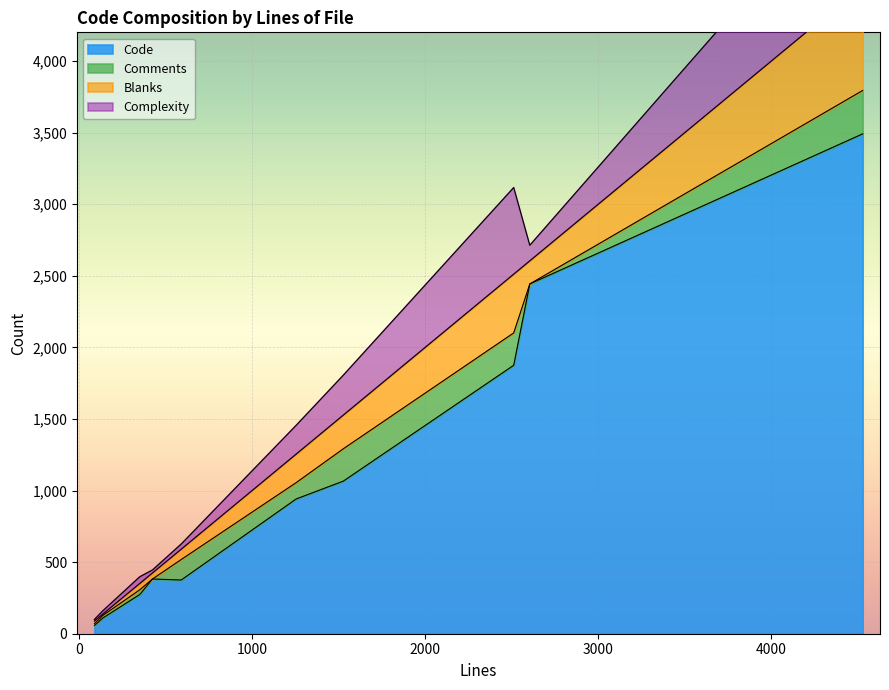

At how many categories does at least one series exceed 705?

5